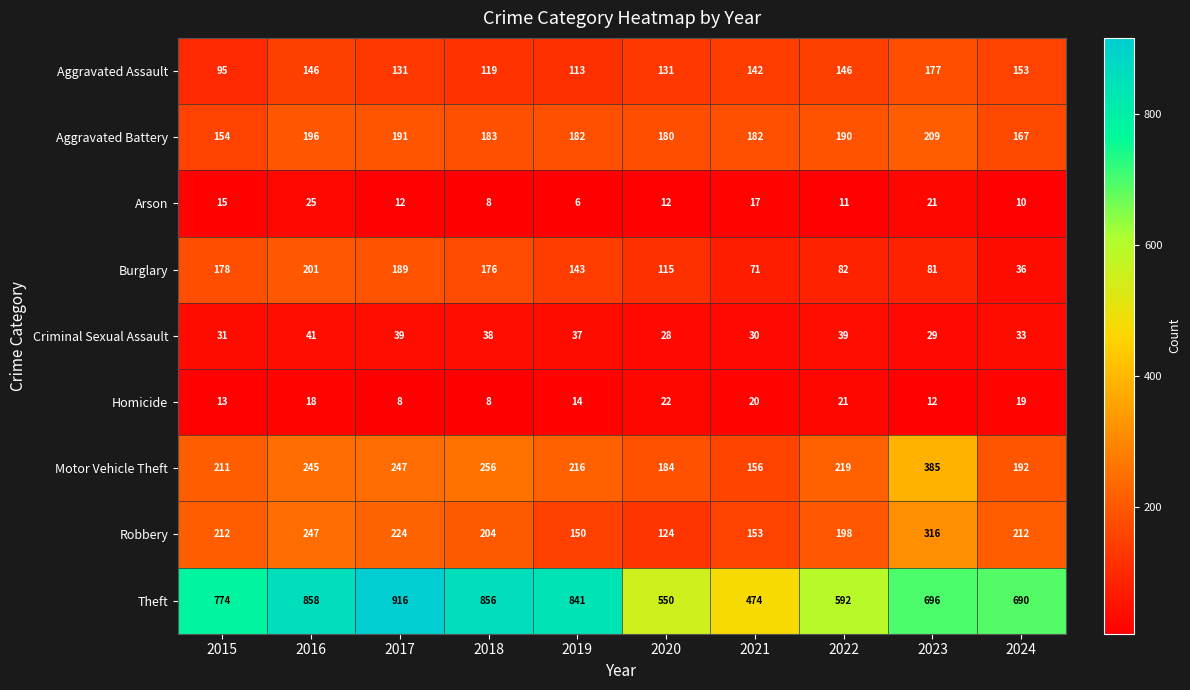

The Burglary series shows 232 at 2019. True or false?

False